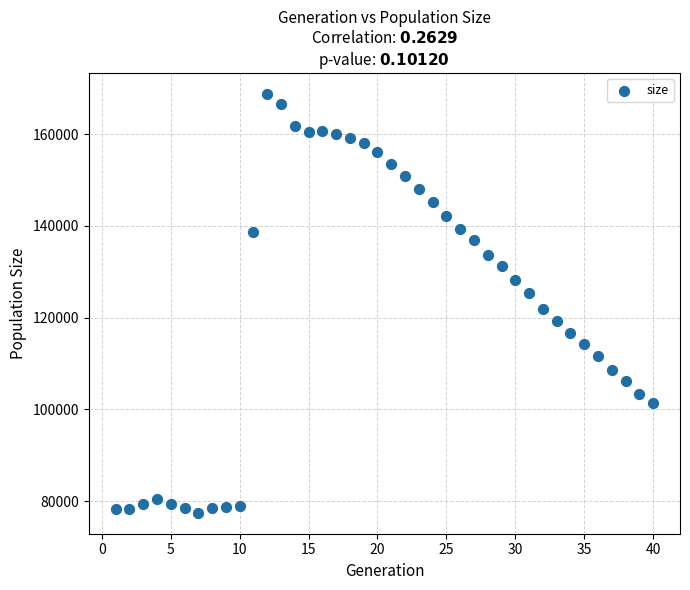

What is the range of Y values (max minus min)?

91340